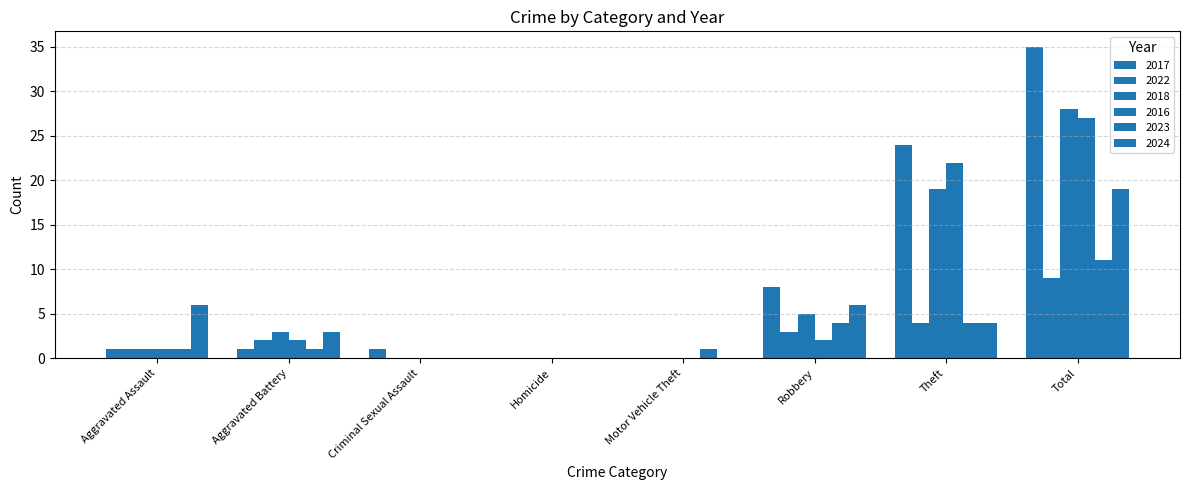

True or false: 2024 has a value of 6 at Robbery.

True